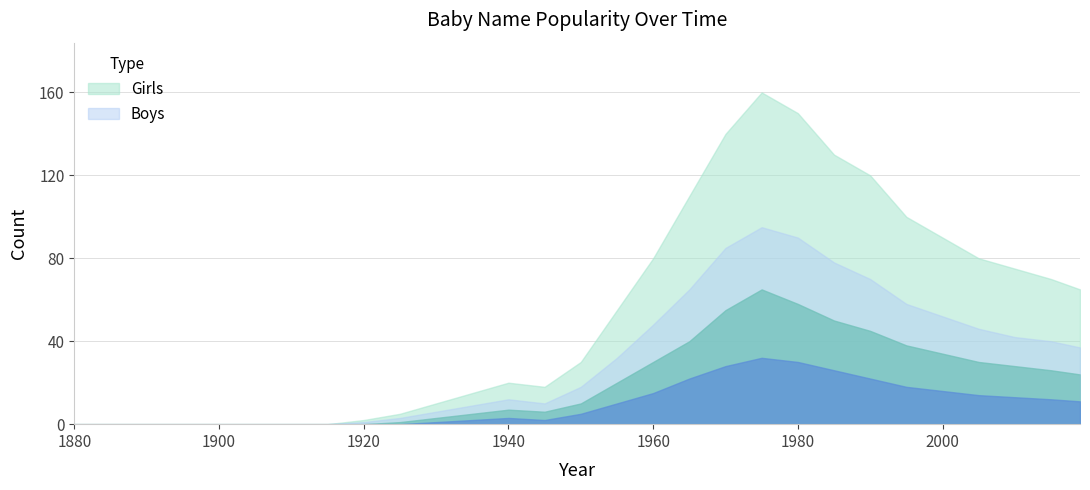

The Boys series shows 0 at 1915. True or false?

True